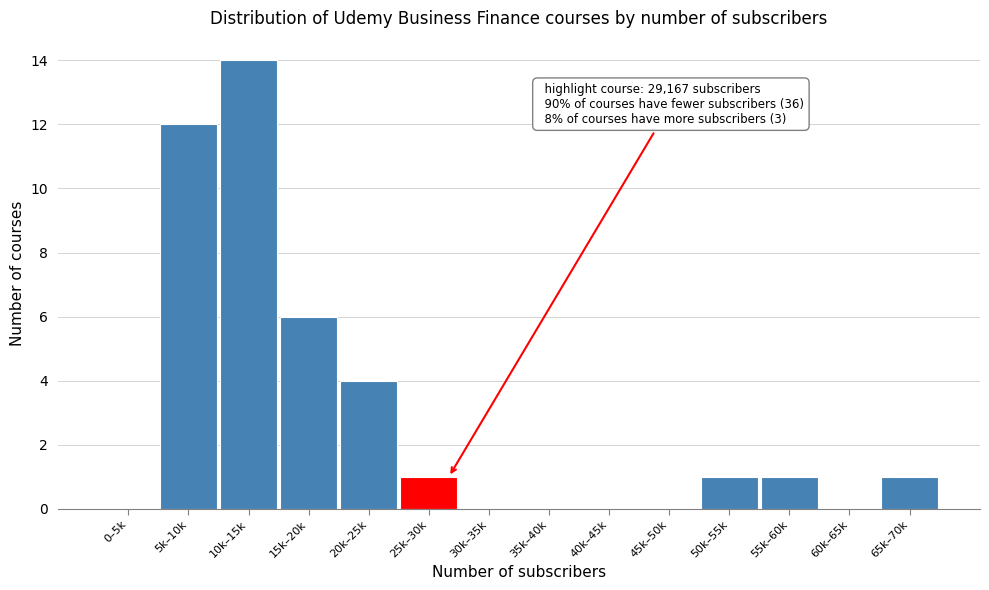

At which label is the value closest to 7?

15k–20k